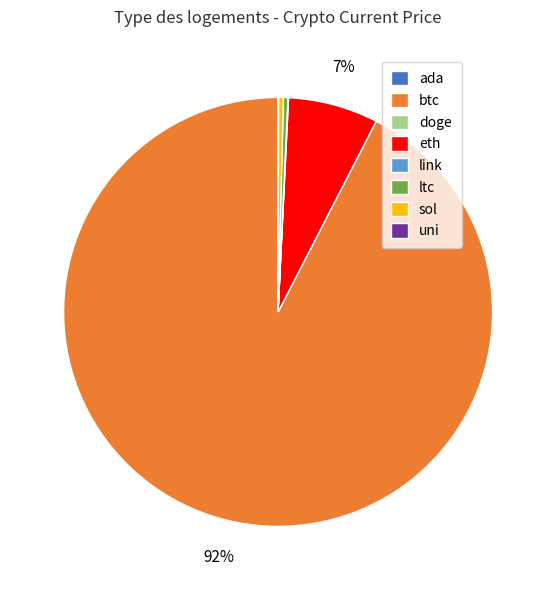

Is there any slice that represents more than half of the pie?

Yes